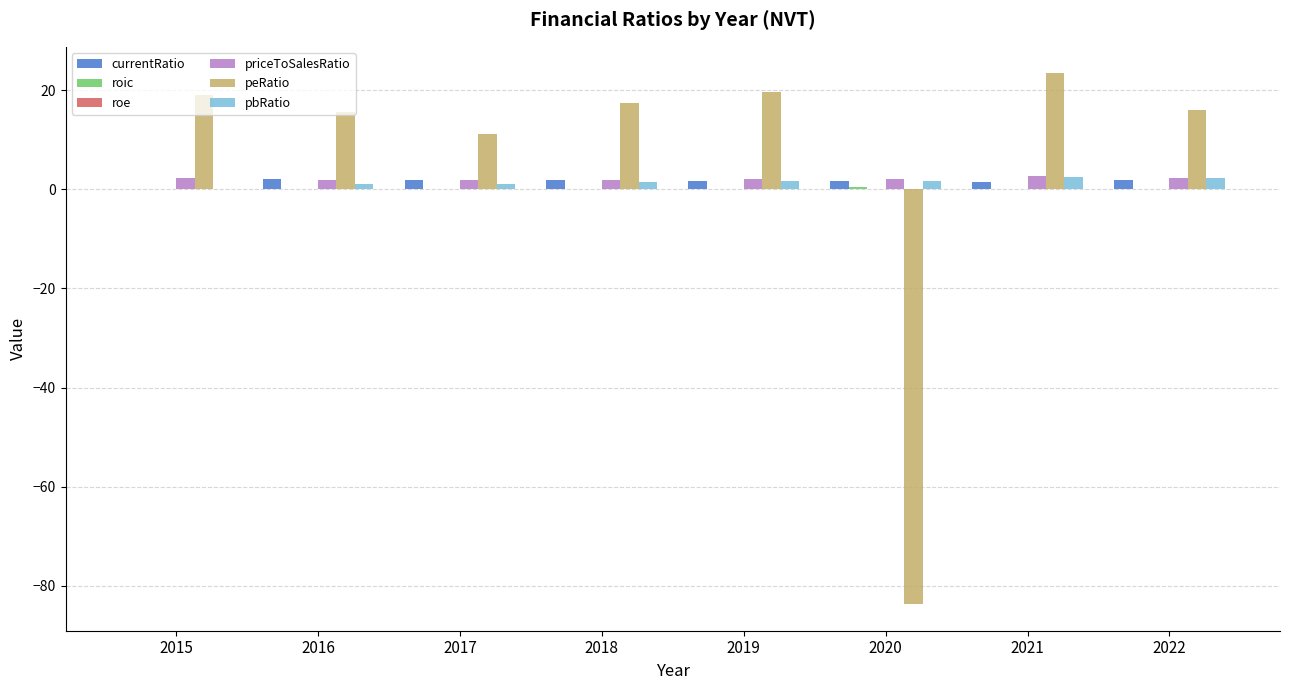

What is the average value of the priceToSalesRatio series?

2.1